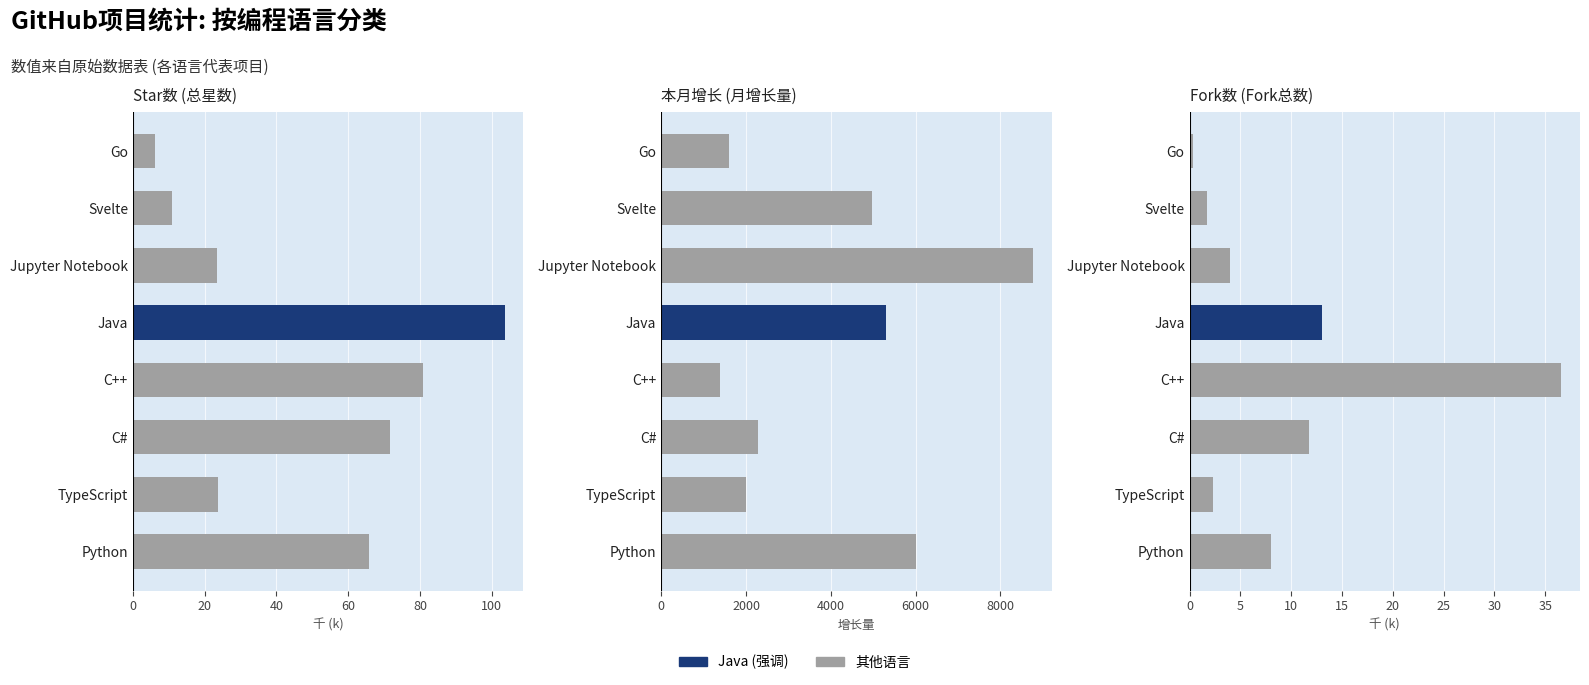

Is it true that Star数 equals 16.8 at Svelte?

False